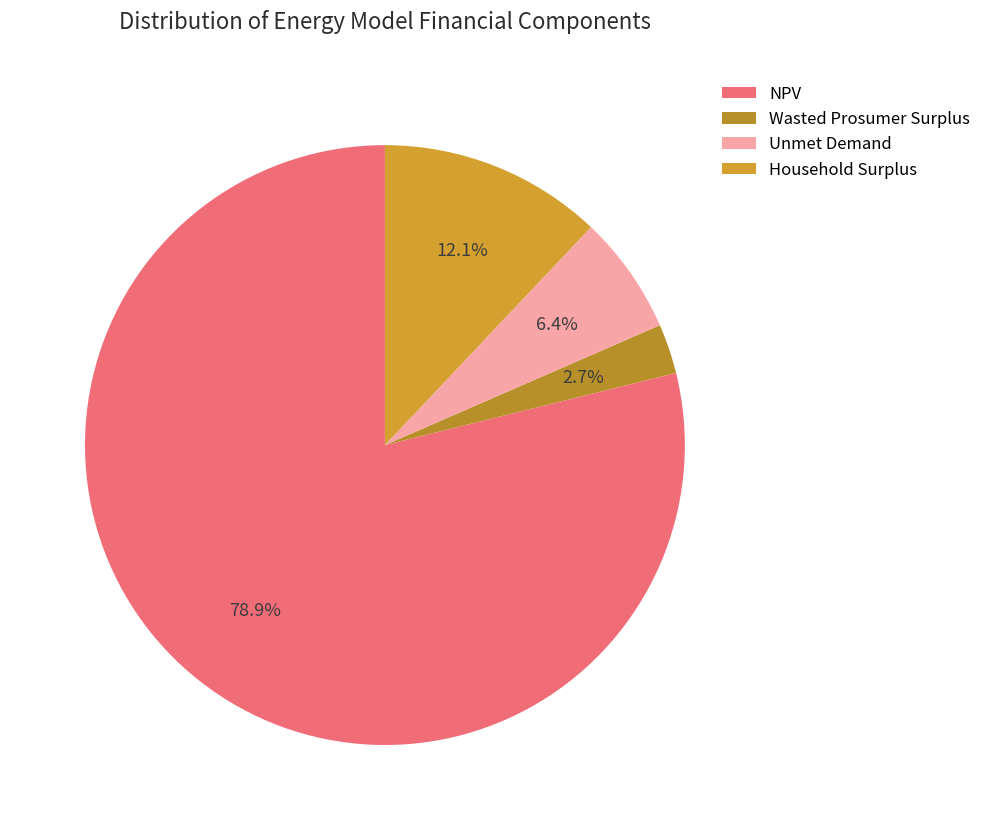

What is the ratio of the value at NPV to the value at Wasted Prosumer Surplus?

29.5